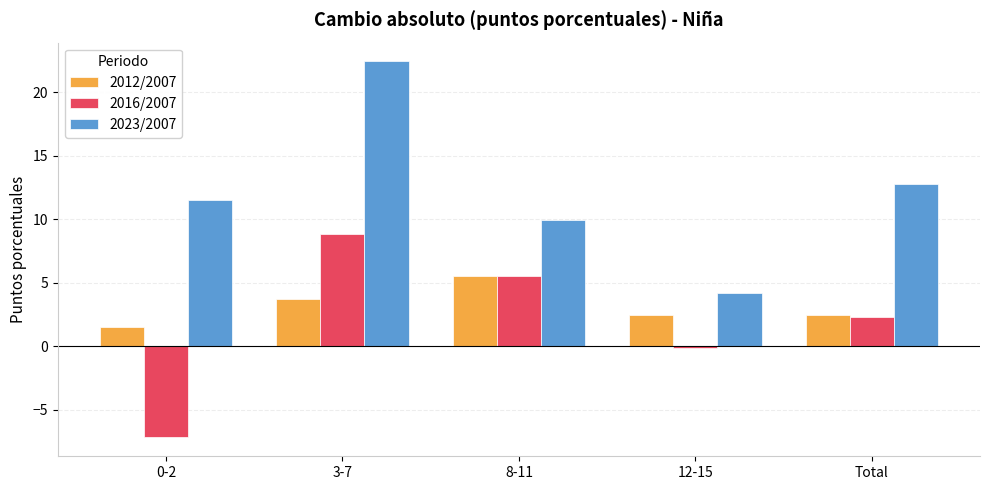

At which label does 2012/2007 first exceed 2?

3-7